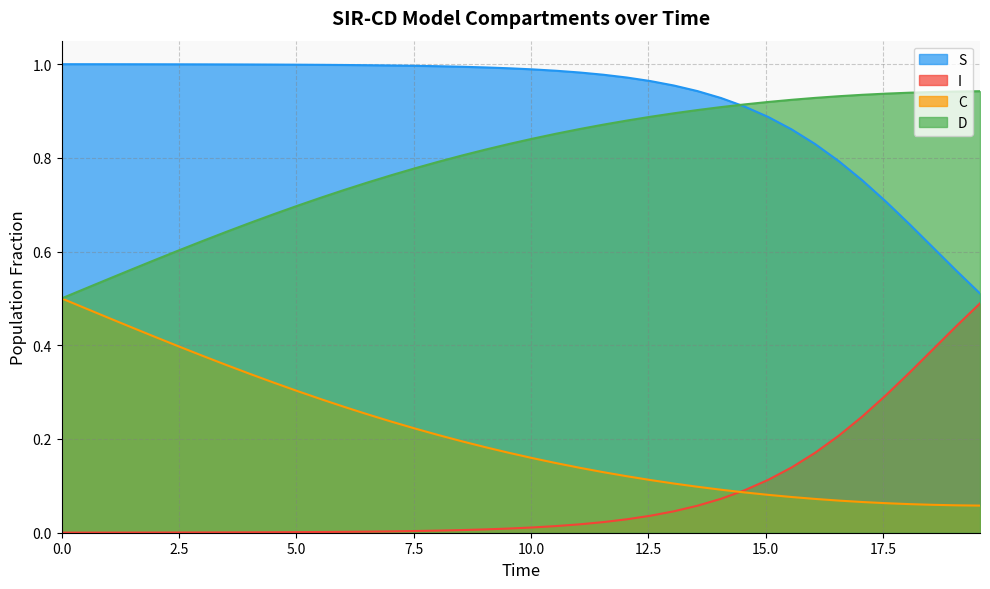

What is the sum of all S values?

36.7